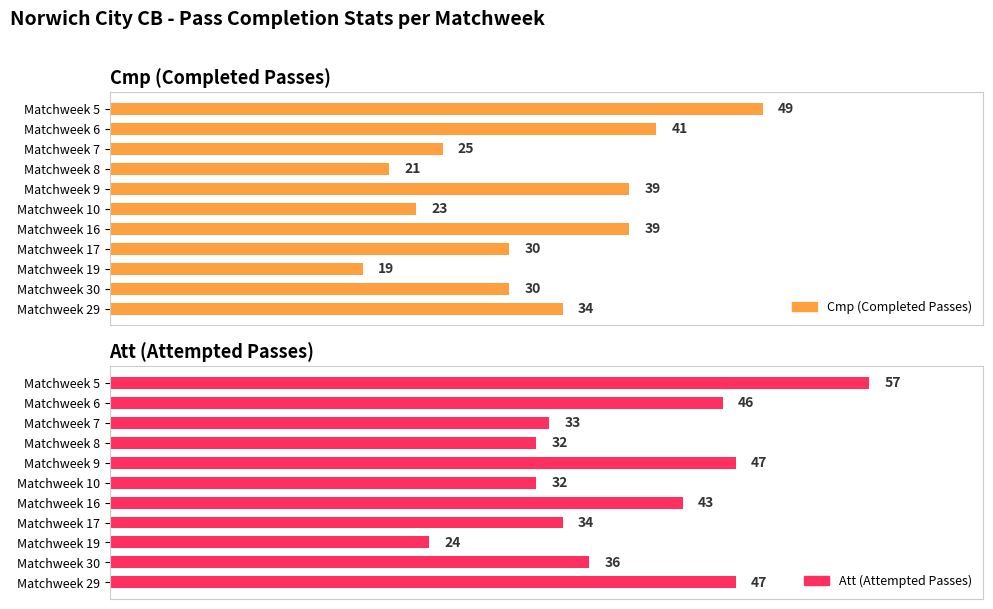

What is the lowest value of the Att (Attempted Passes) series?

24